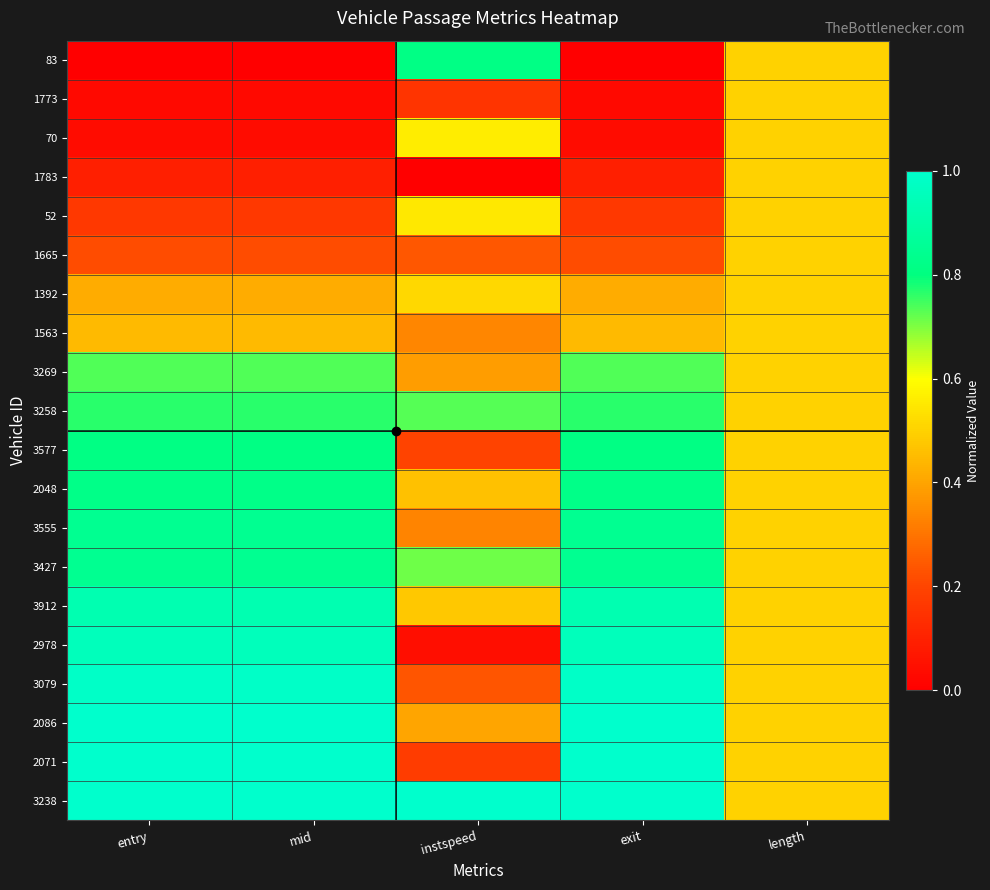

Reading left to right, list all the values displayed in this chart.

83: entry=0.0	mid=0.0	instspeed=0.8	exit=0.0	length=0.5
1773: entry=0.0	mid=0.0	instspeed=0.2	exit=0.0	length=0.5
70: entry=0.0	mid=0.0	instspeed=0.6	exit=0.0	length=0.5
1783: entry=0.1	mid=0.1	instspeed=0.0	exit=0.1	length=0.5
52: entry=0.2	mid=0.2	instspeed=0.5	exit=0.2	length=0.5
1665: entry=0.2	mid=0.2	instspeed=0.2	exit=0.2	length=0.5
1392: entry=0.4	mid=0.4	instspeed=0.5	exit=0.4	length=0.5
1563: entry=0.4	mid=0.4	instspeed=0.3	exit=0.4	length=0.5
3269: entry=0.7	mid=0.7	instspeed=0.4	exit=0.7	length=0.5
3258: entry=0.8	mid=0.8	instspeed=0.7	exit=0.8	length=0.5
3577: entry=0.8	mid=0.8	instspeed=0.2	exit=0.8	length=0.5
2048: entry=0.8	mid=0.8	instspeed=0.5	exit=0.8	length=0.5
3555: entry=0.8	mid=0.8	instspeed=0.3	exit=0.8	length=0.5
3427: entry=0.8	mid=0.8	instspeed=0.7	exit=0.8	length=0.5
3912: entry=0.9	mid=0.9	instspeed=0.5	exit=0.9	length=0.5
2978: entry=1.0	mid=1.0	instspeed=0.0	exit=1.0	length=0.5
3079: entry=1.0	mid=1.0	instspeed=0.2	exit=1.0	length=0.5
2086: entry=1.0	mid=1.0	instspeed=0.4	exit=1.0	length=0.5
2071: entry=1.0	mid=1.0	instspeed=0.2	exit=1.0	length=0.5
3238: entry=1.0	mid=1.0	instspeed=1.0	exit=1.0	length=0.5